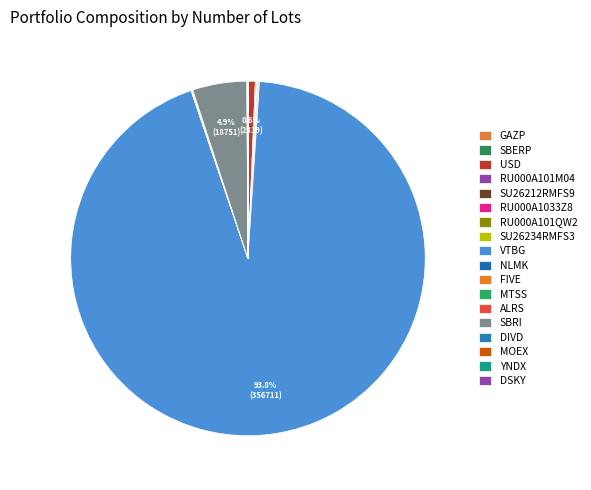

Is VTBG the majority of the pie?

Yes